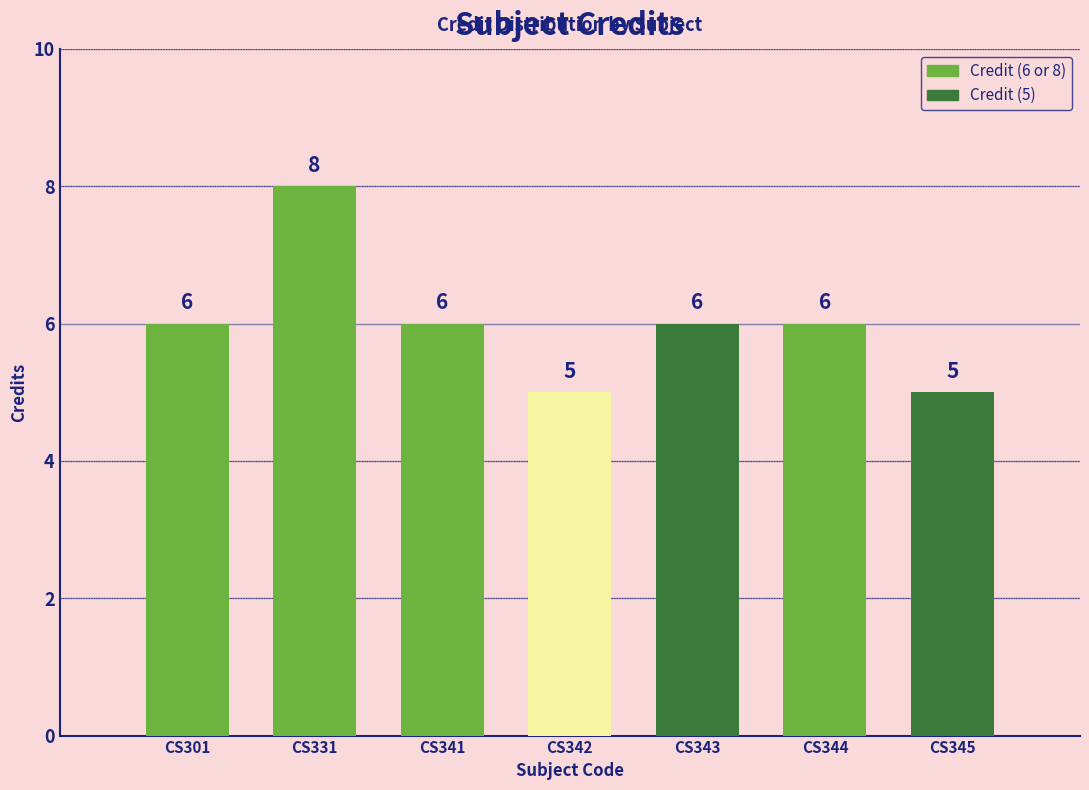

What is the value of the 5th bar from the left?

6